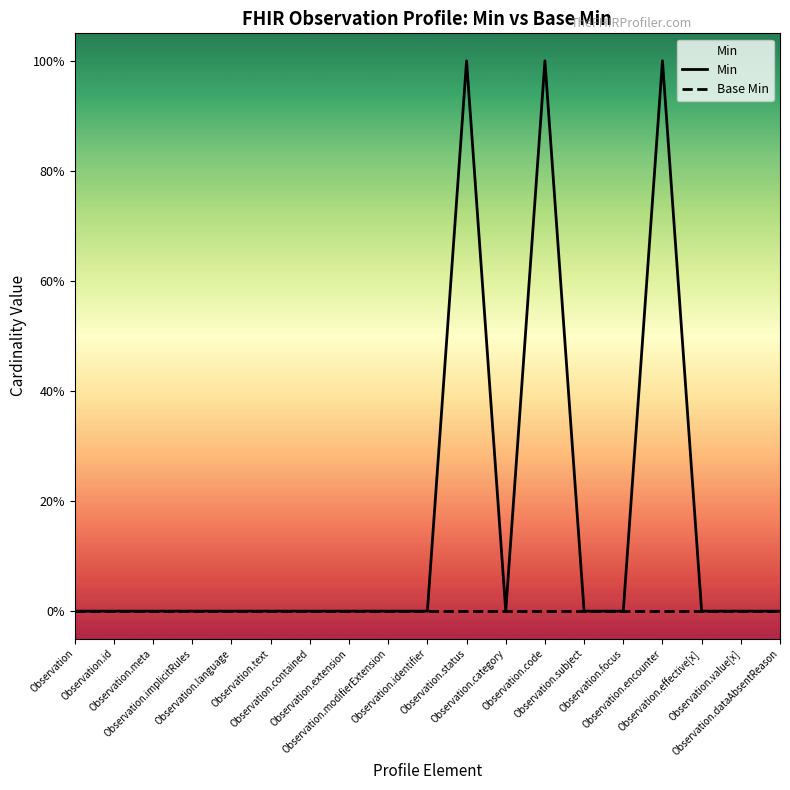

Rank the series by their average value, from highest to lowest.

Min, Base Min